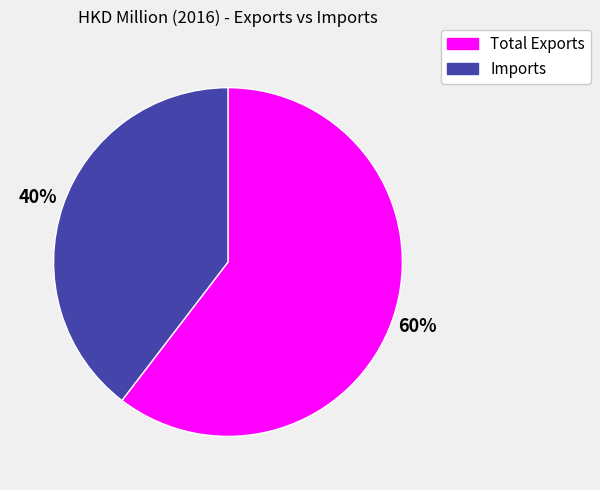

What percentage is the Total Exports slice, to the nearest percent?

60%